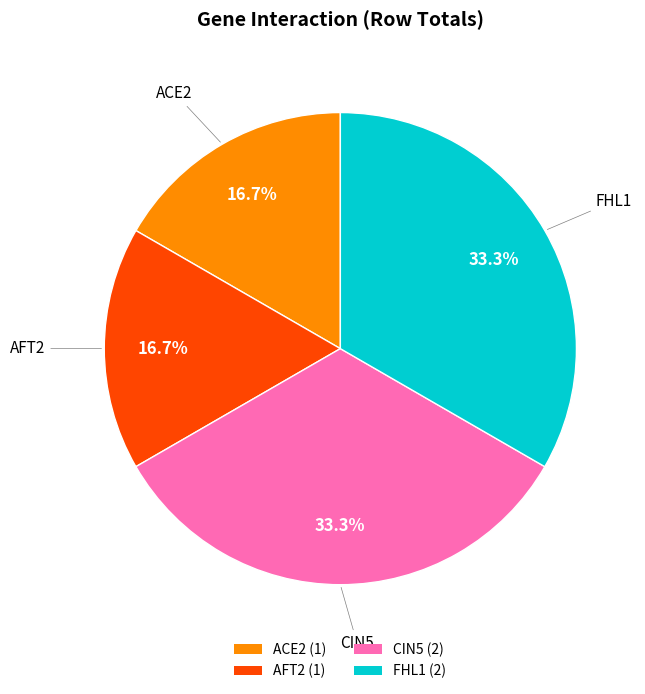

How many segments does this pie chart have?

4